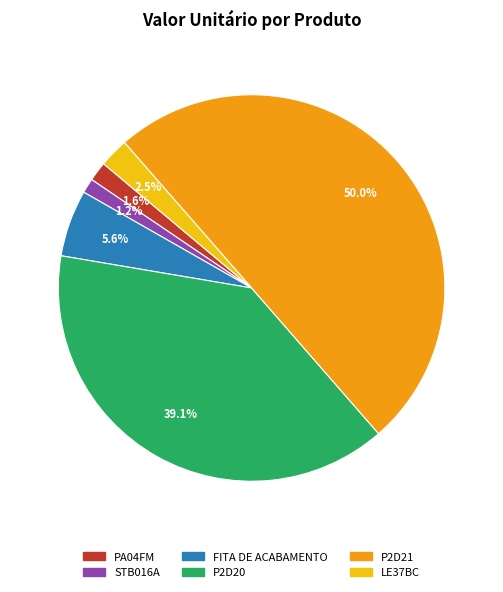

To the nearest percent, what portion does FITA DE ACABAMENTO represent?

6%